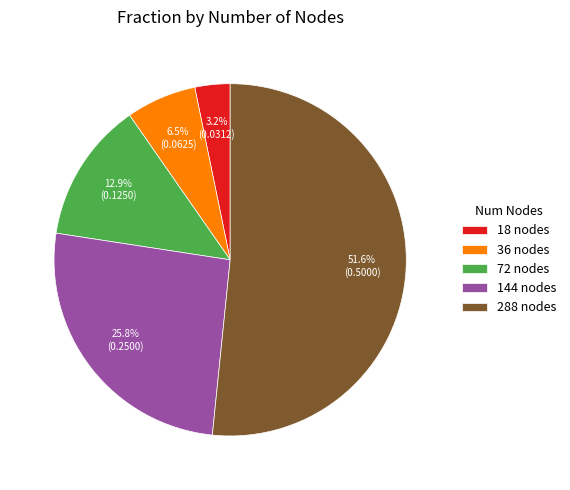

To the nearest percent, what portion does 18 nodes represent?

3%